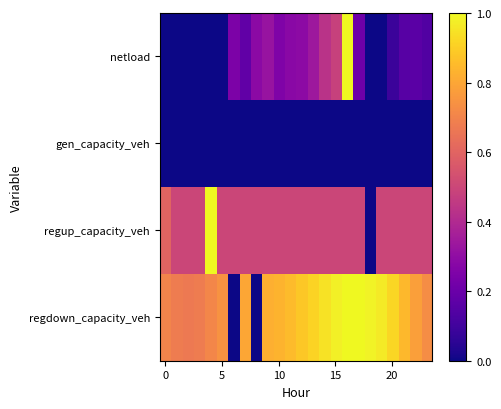

List the series in order of their overall mean, lowest first.

gen_capacity_veh, netload, regup_capacity_veh, regdown_capacity_veh